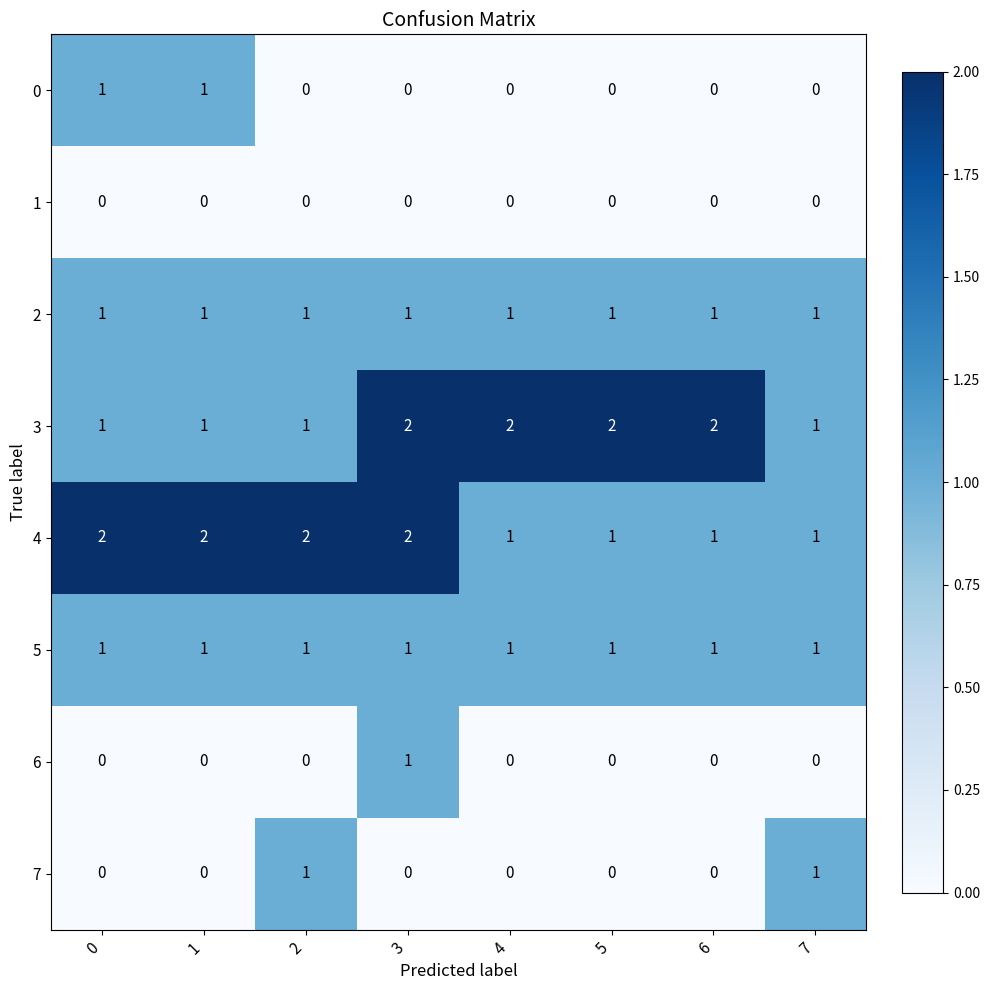

What is the total value across all series at 7?

5